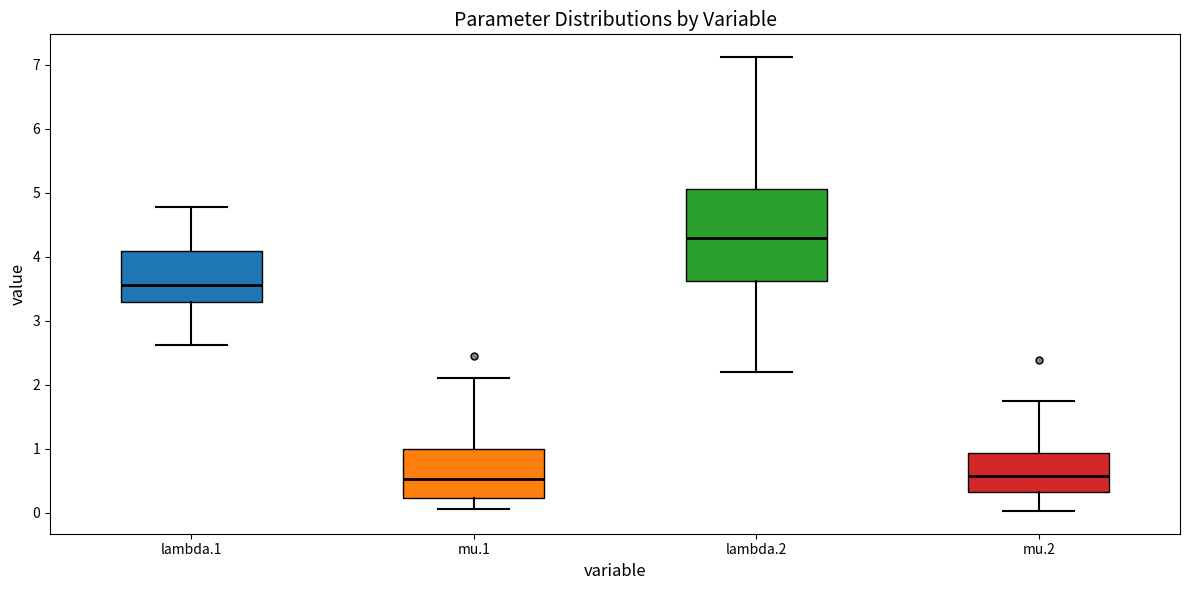

Which box's median line is the highest?

lambda.2